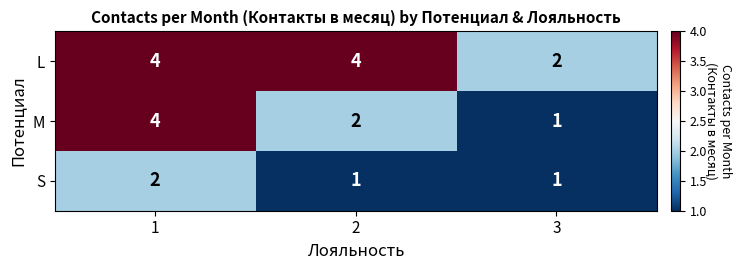

How many data points does each series have?

3